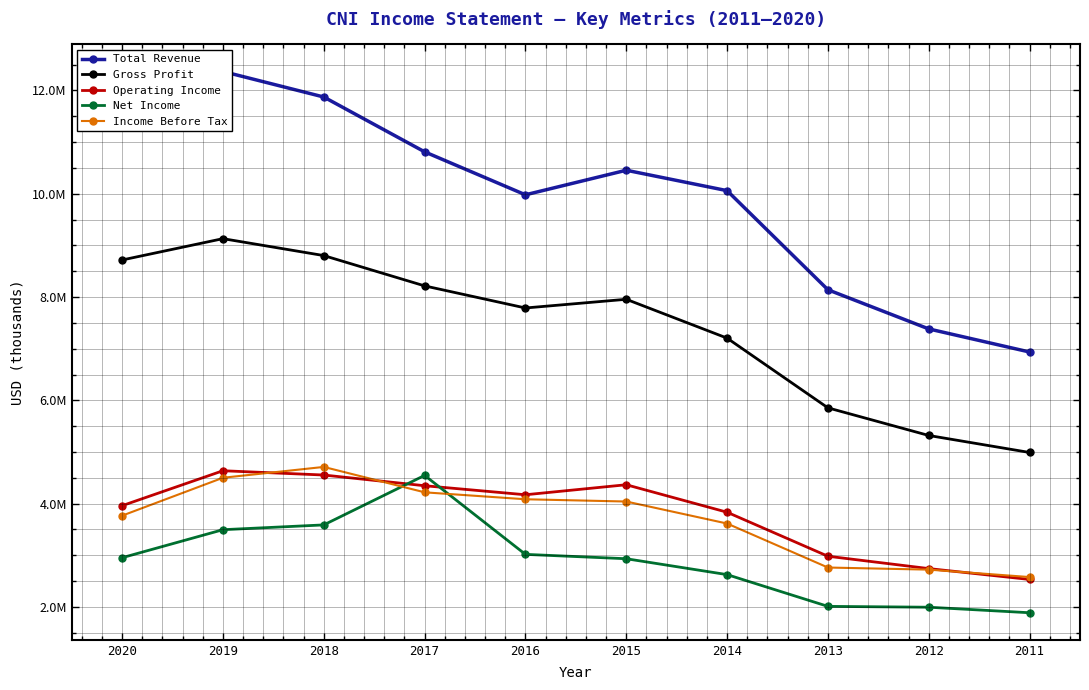

How many lines are shown in the chart?

5